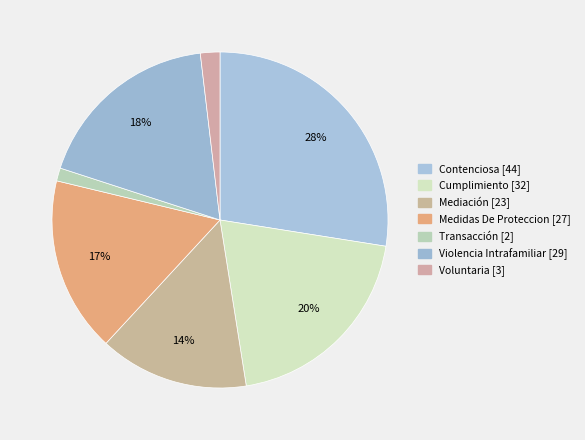

What is the total percentage of Voluntaria and Mediación?

16.2%